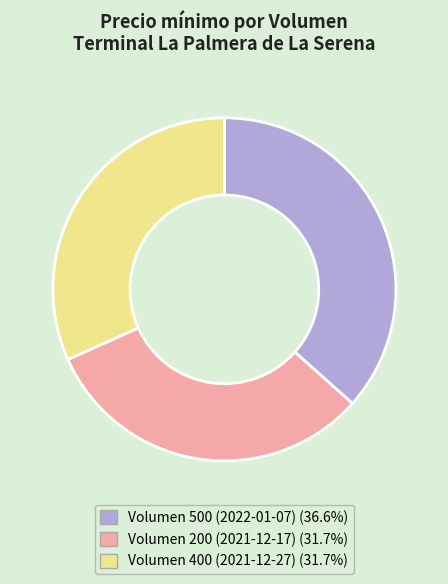

Count the number of slices in the pie.

3